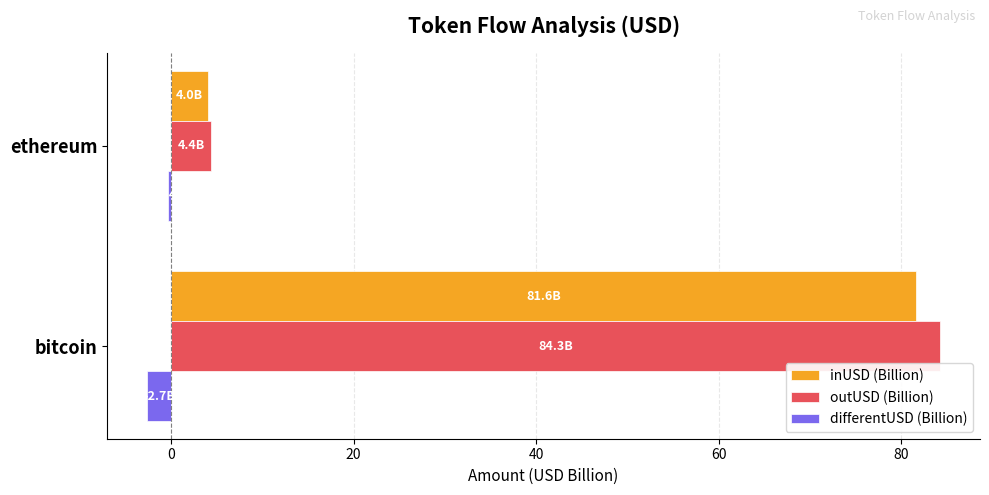

List the series in order of their peak value, highest first.

outUSD (Billion), inUSD (Billion), differentUSD (Billion)